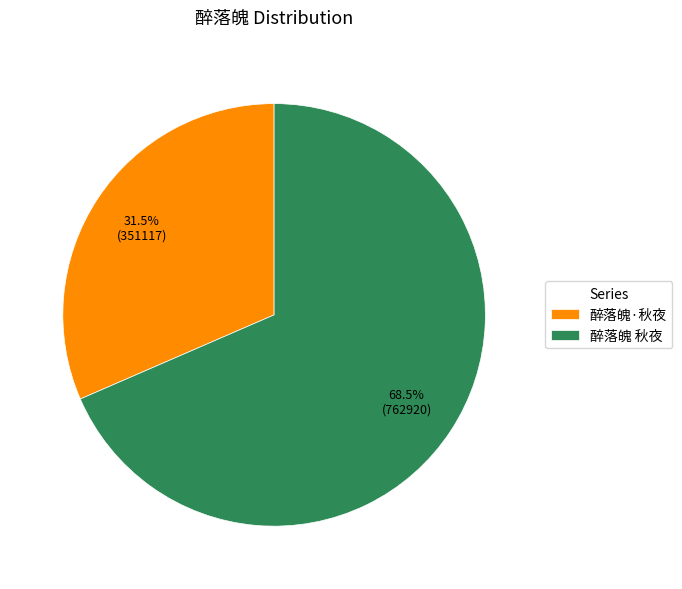

To the nearest percent, what is the average slice percentage?

50%